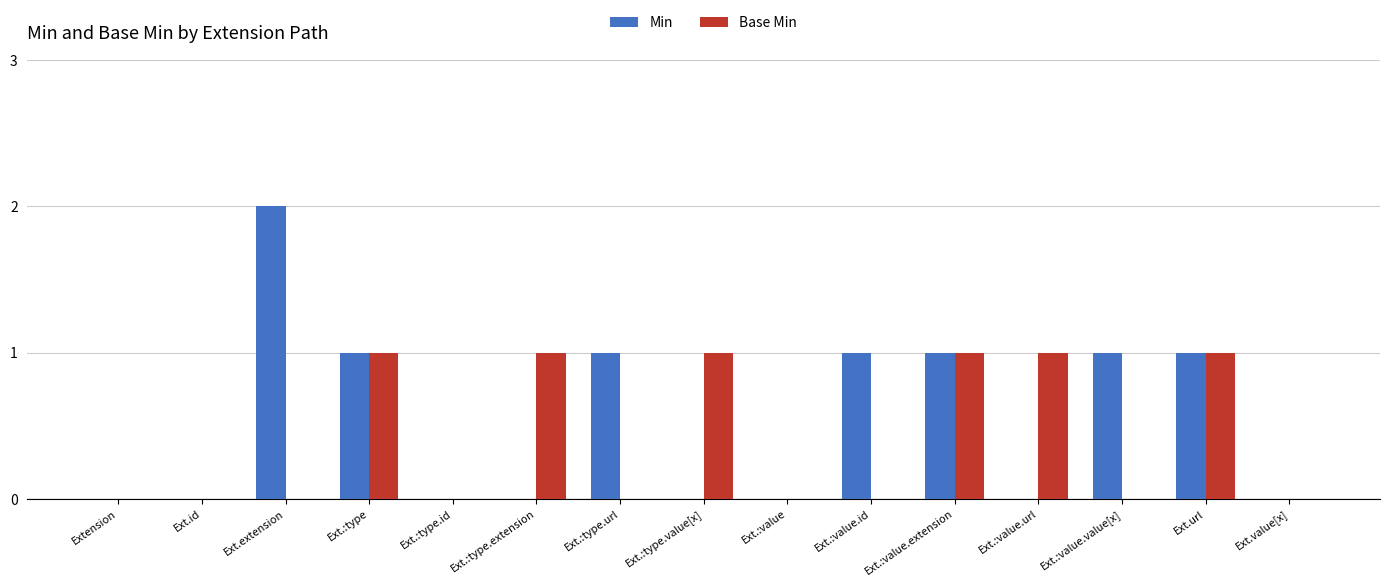

What is the sum of the Min values at Ext.:type.value[x] and Ext.:value.id?

1